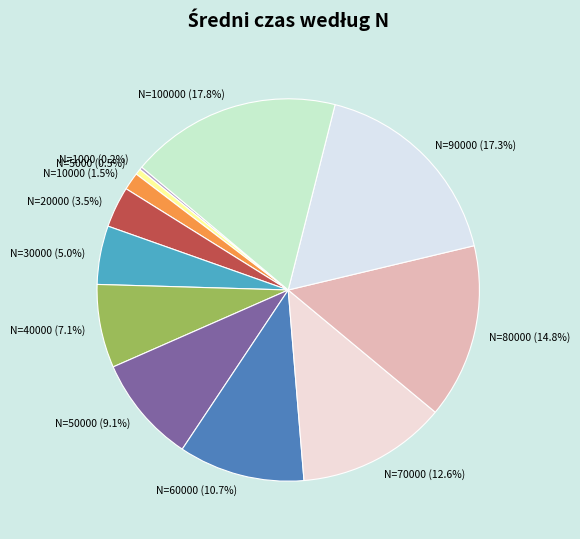

What percentage is NOT represented by N=70000?

87.4%